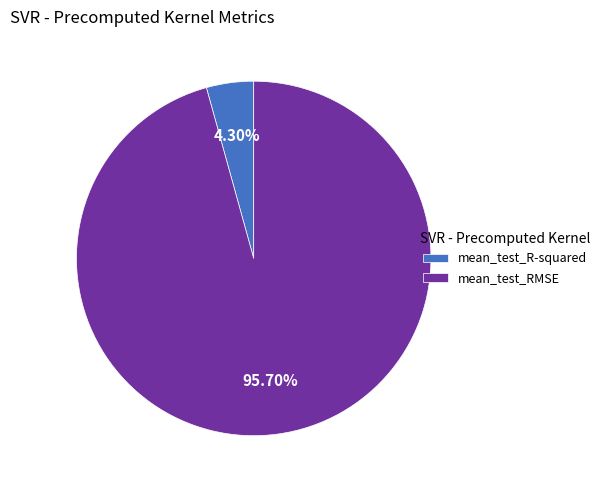

Which slice is the smallest?

mean_test_R-squared